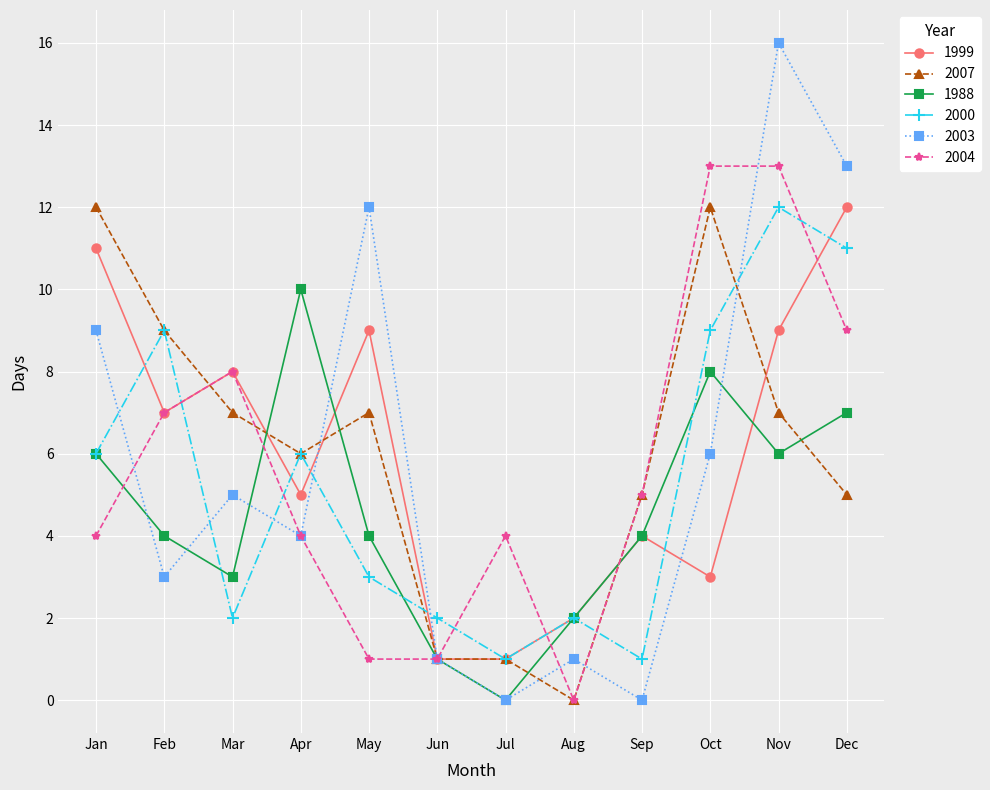

Reading right to left, what are all the values shown in this chart?

1999: Dec=12	Nov=9	Oct=3	Sep=4	Aug=2	Jul=1	Jun=1	May=9	Apr=5	Mar=8	Feb=7	Jan=11
2007: Dec=5	Nov=7	Oct=12	Sep=5	Aug=0	Jul=1	Jun=1	May=7	Apr=6	Mar=7	Feb=9	Jan=12
1988: Dec=7	Nov=6	Oct=8	Sep=4	Aug=2	Jul=0	Jun=1	May=4	Apr=10	Mar=3	Feb=4	Jan=6
2000: Dec=11	Nov=12	Oct=9	Sep=1	Aug=2	Jul=1	Jun=2	May=3	Apr=6	Mar=2	Feb=9	Jan=6
2003: Dec=13	Nov=16	Oct=6	Sep=0	Aug=1	Jul=0	Jun=1	May=12	Apr=4	Mar=5	Feb=3	Jan=9
2004: Dec=9	Nov=13	Oct=13	Sep=5	Aug=0	Jul=4	Jun=1	May=1	Apr=4	Mar=8	Feb=7	Jan=4